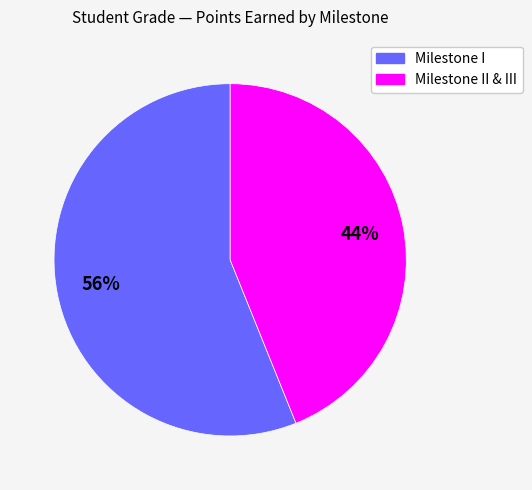

Does any single category account for the majority?

Yes